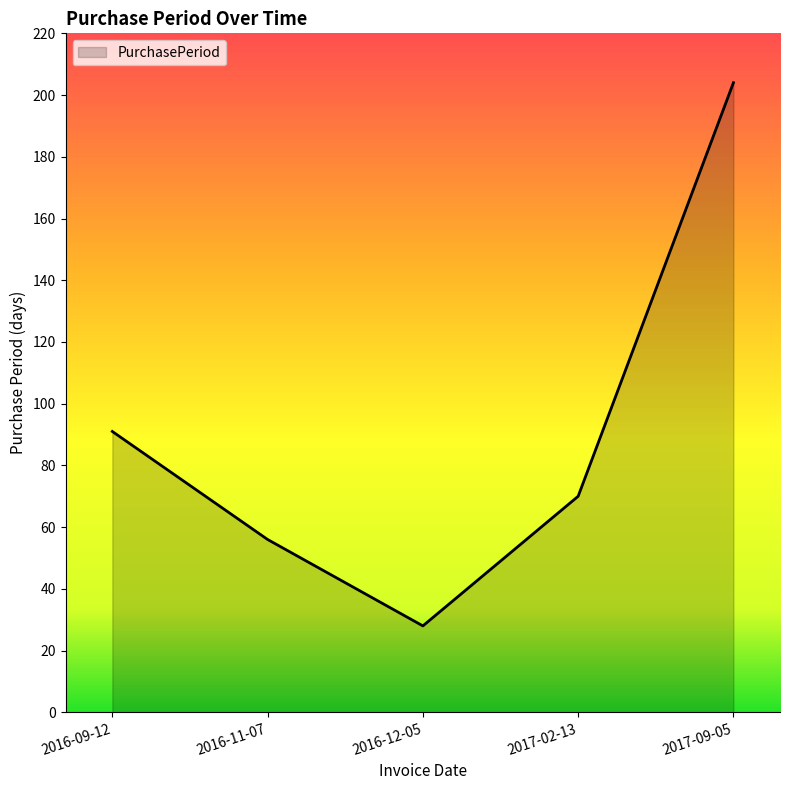

Reading left to right, transcribe all the data shown in this chart.

2016-09-12=91	2016-11-07=56	2016-12-05=28	2017-02-13=70	2017-09-05=204